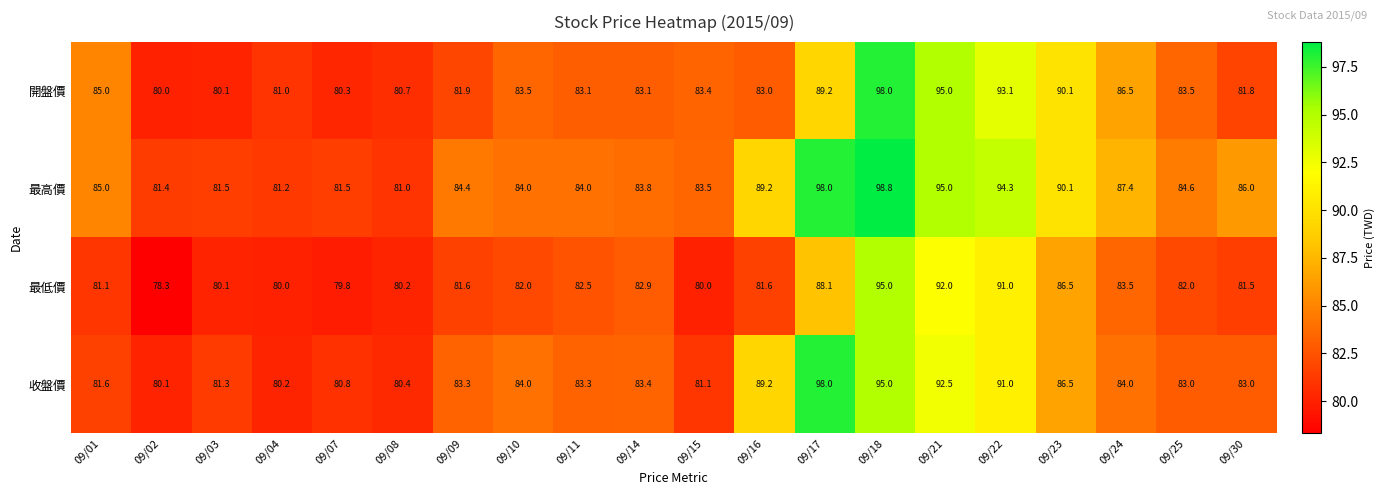

Which series has the largest total across all categories?

最高價